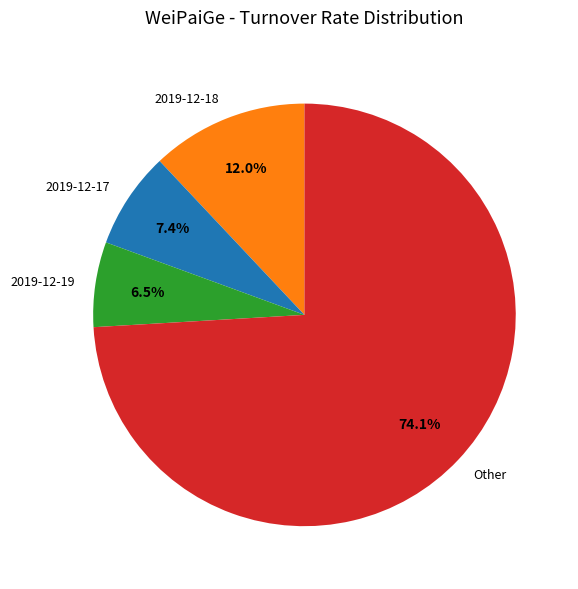

Between 2019-12-19 and Other, which is larger?

Other